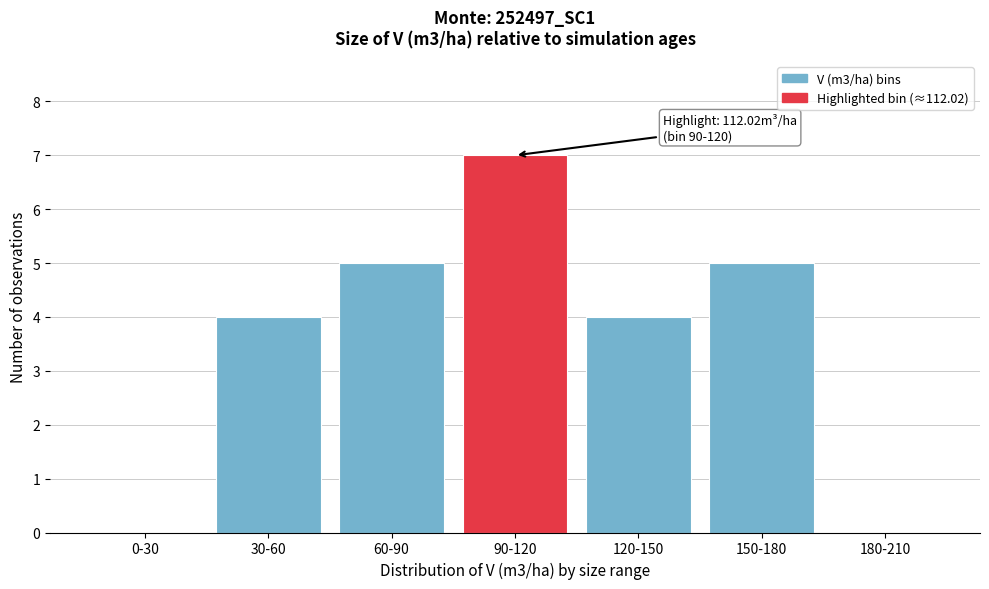

Reading left to right, what are all the values shown in this chart?

0-30=0	30-60=4	60-90=5	90-120=7	120-150=4	150-180=5	180-210=0